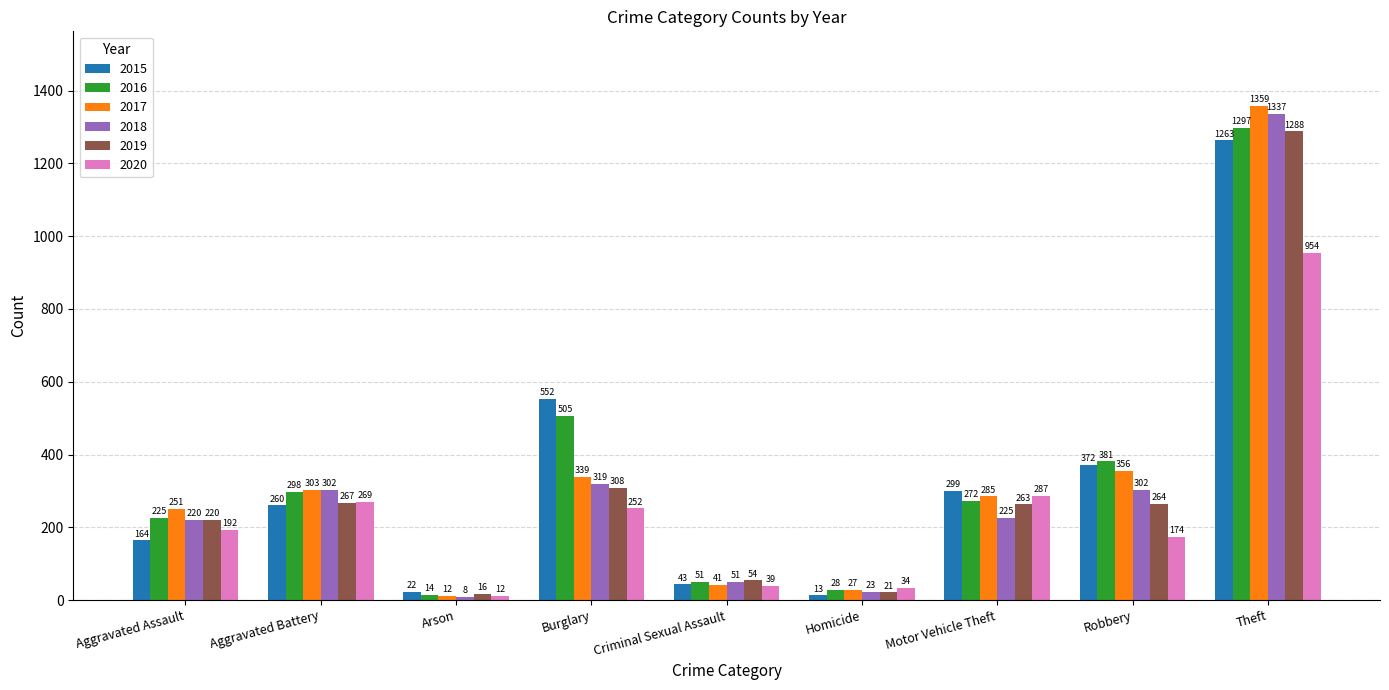

Reading right to left, extract all data points from this chart.

2015: 1263	372	299	13	43	552	22	260	164
2016: 1297	381	272	28	51	505	14	298	225
2017: 1359	356	285	27	41	339	12	303	251
2018: 1337	302	225	23	51	319	8	302	220
2019: 1288	264	263	21	54	308	16	267	220
2020: 954	174	287	34	39	252	12	269	192